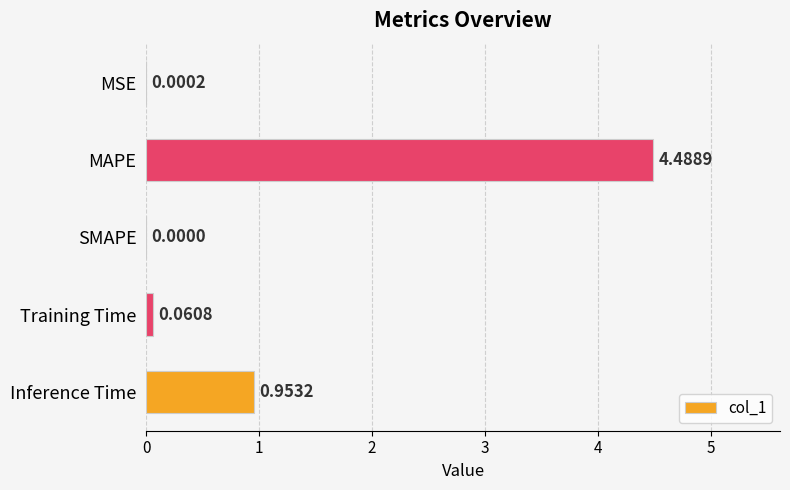

At which category does the chart reach its peak across all series?

MAPE